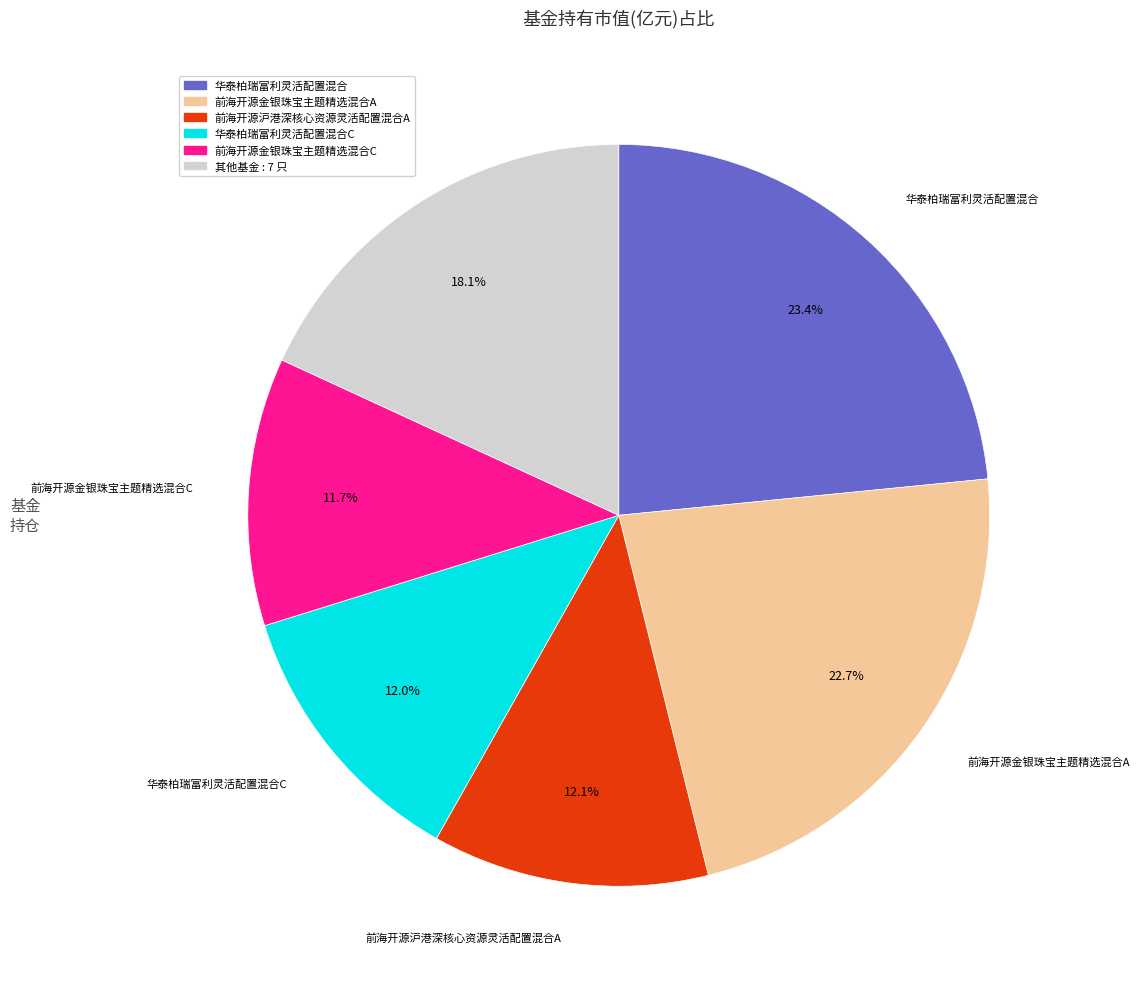

Is there a majority slice in this chart?

No